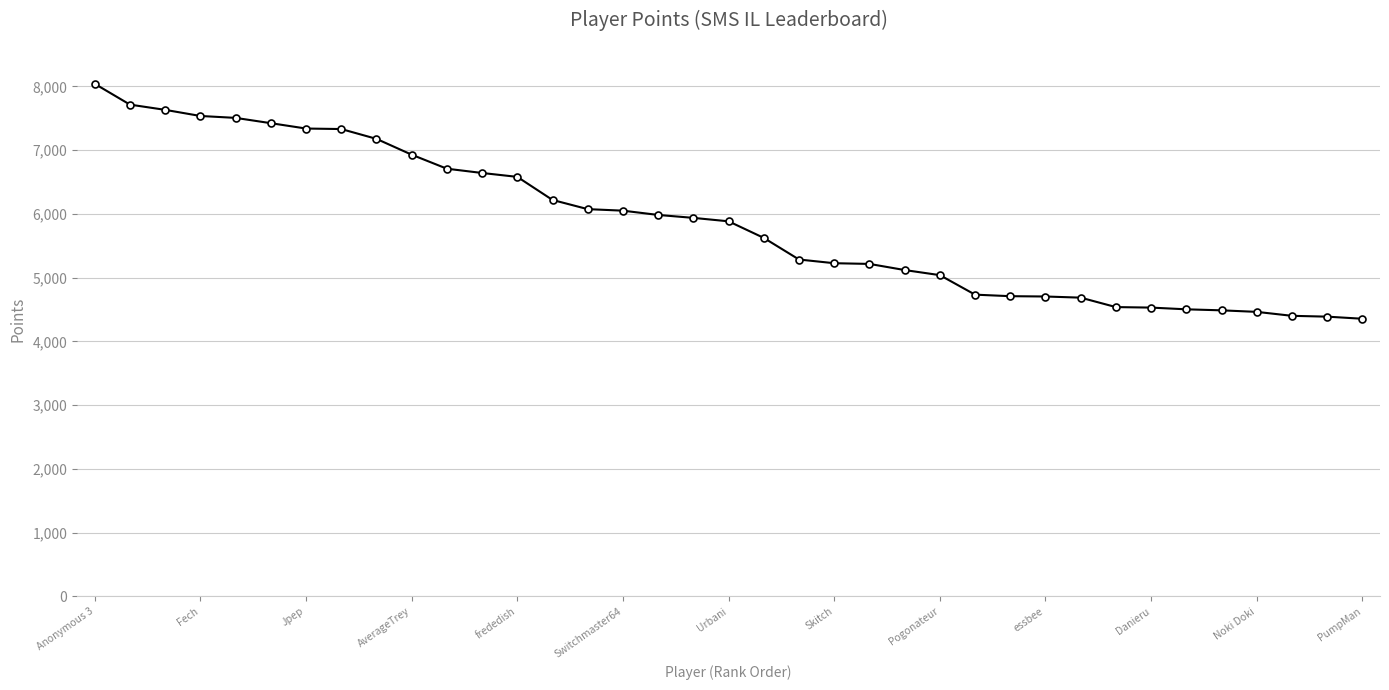

What is the greatest value displayed?

8039